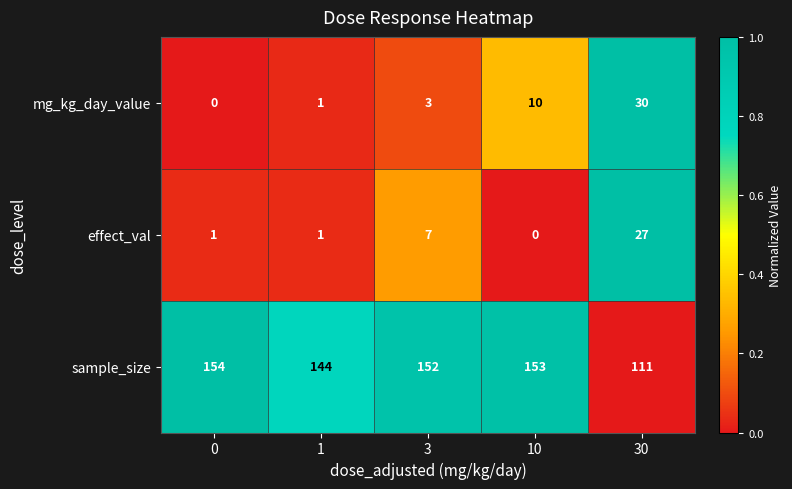

Which series has the widest spread of values?

sample_size